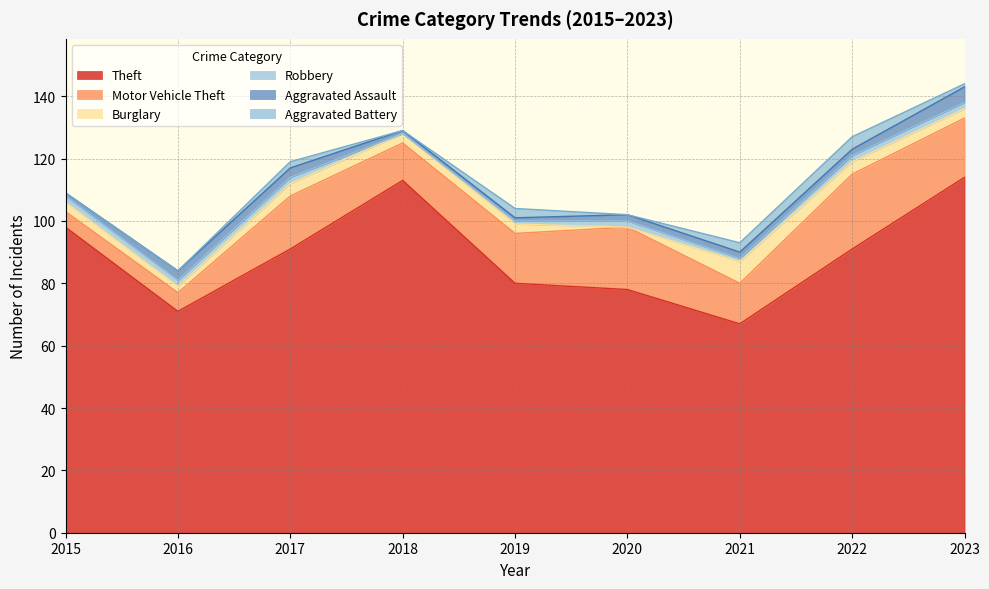

What are all the series names shown in the legend?

Theft, Motor Vehicle Theft, Burglary, Robbery, Aggravated Assault, Aggravated Battery